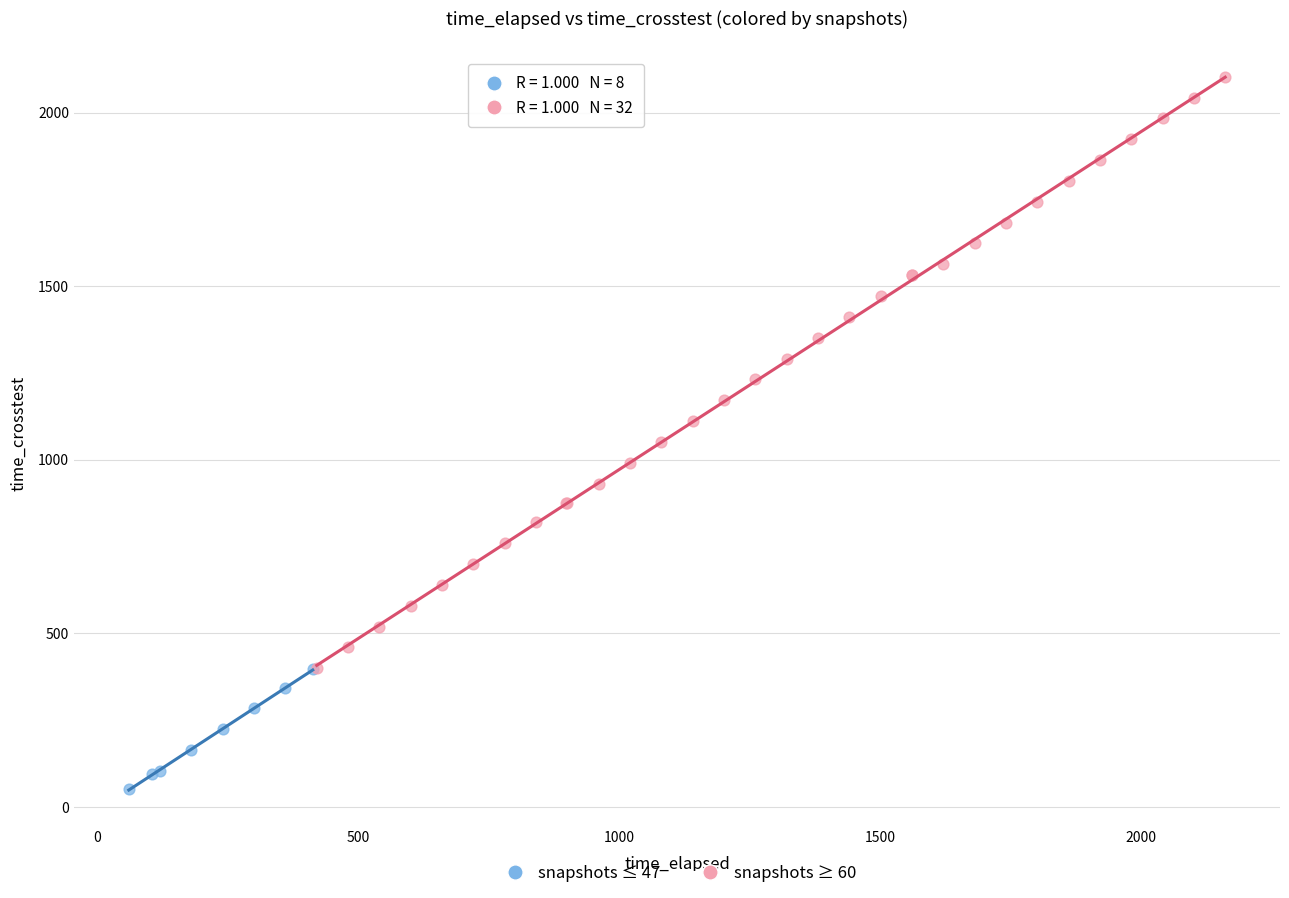

Which series contains the lowest Y value?

snapshots ≤ 47